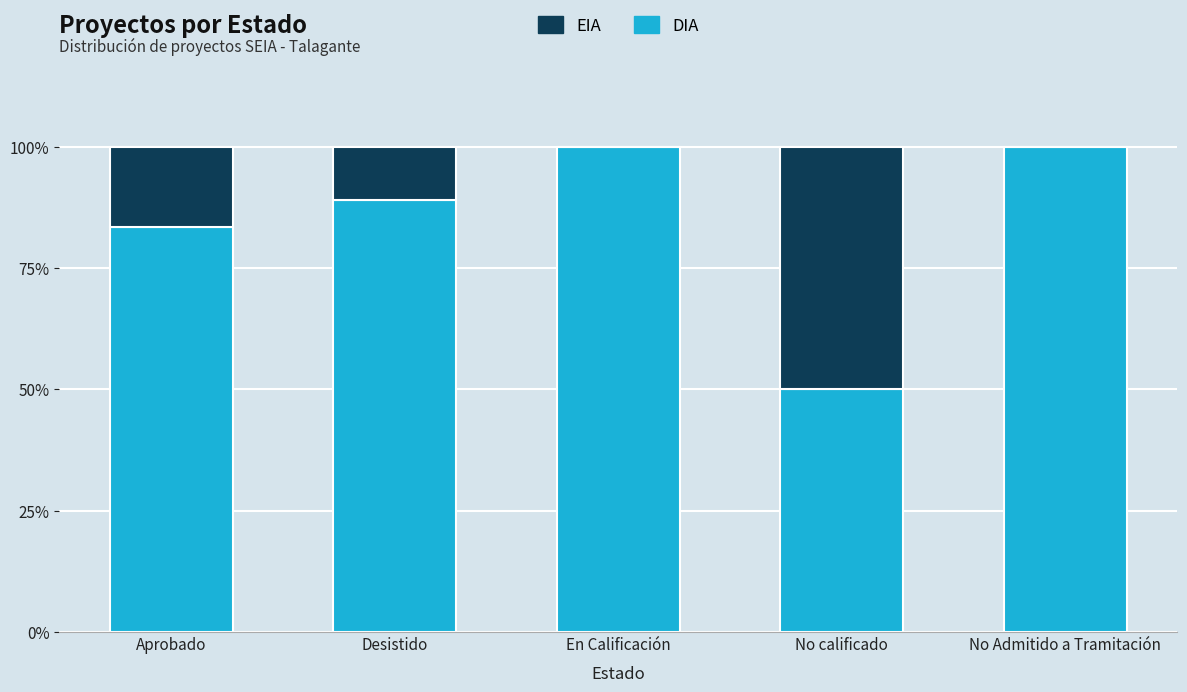

How many values in the DIA series exceed 88?

3